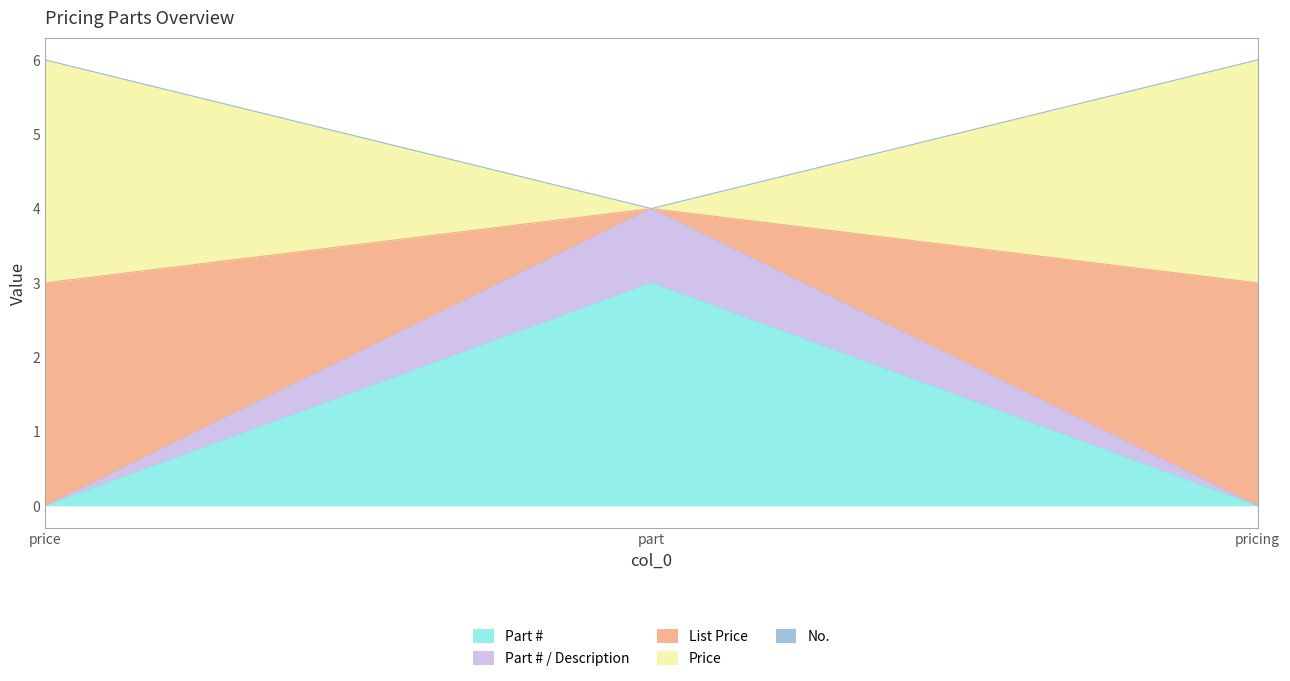

Is it true that Part # equals 4 at part?

False